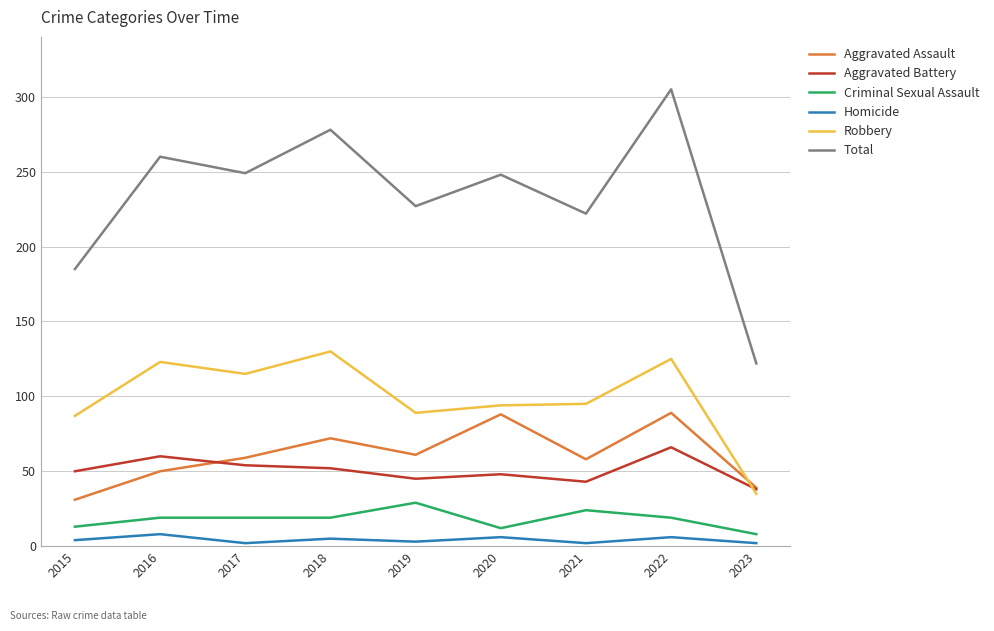

Where is the first local maximum for Total?

2016